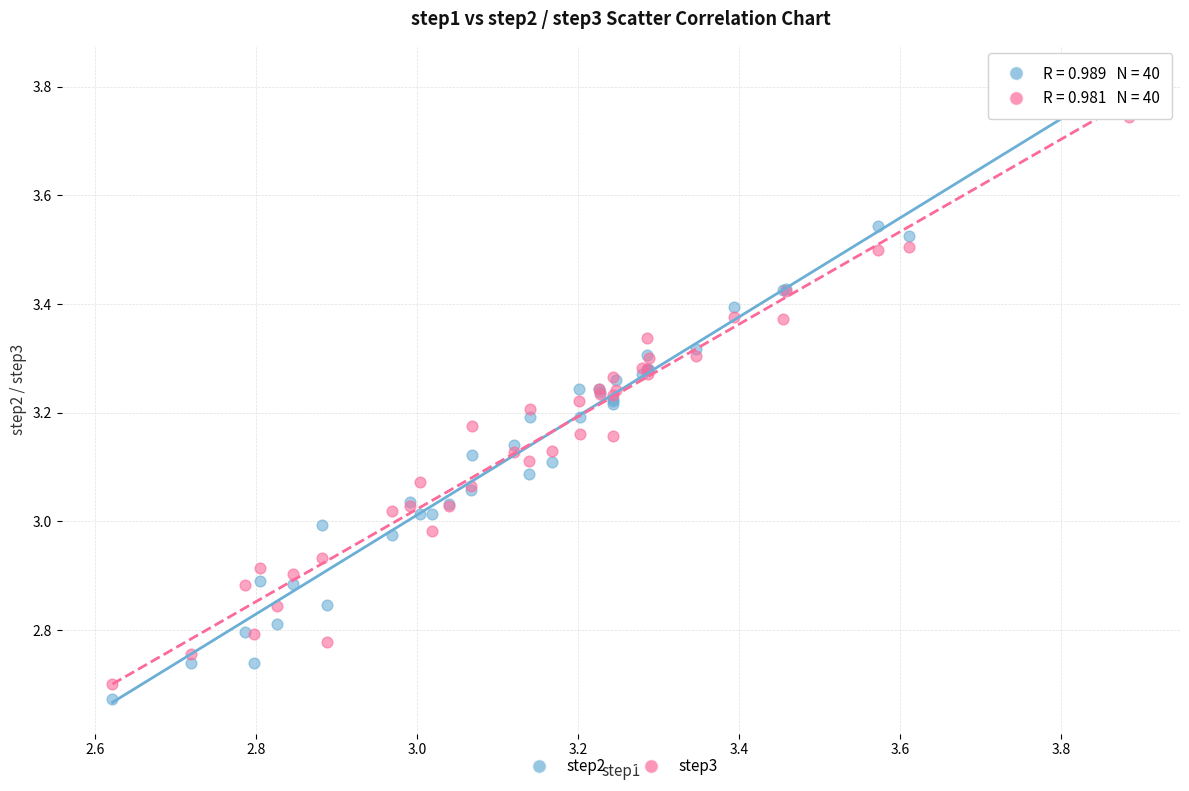

Which series has the largest Y range (max minus min)?

step2